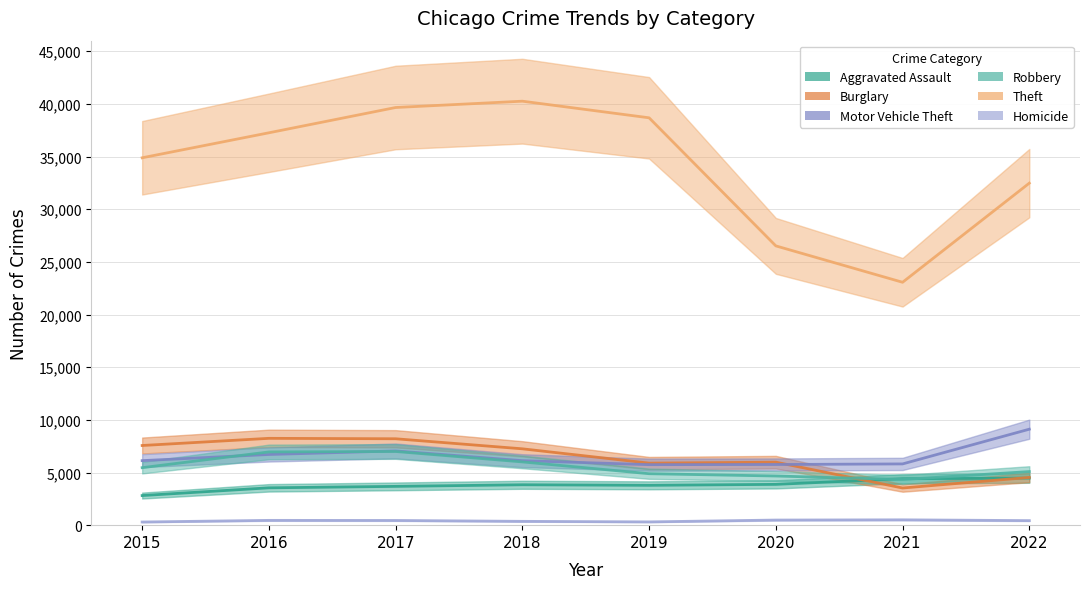

Where is the first local maximum for Motor Vehicle Theft?

2017